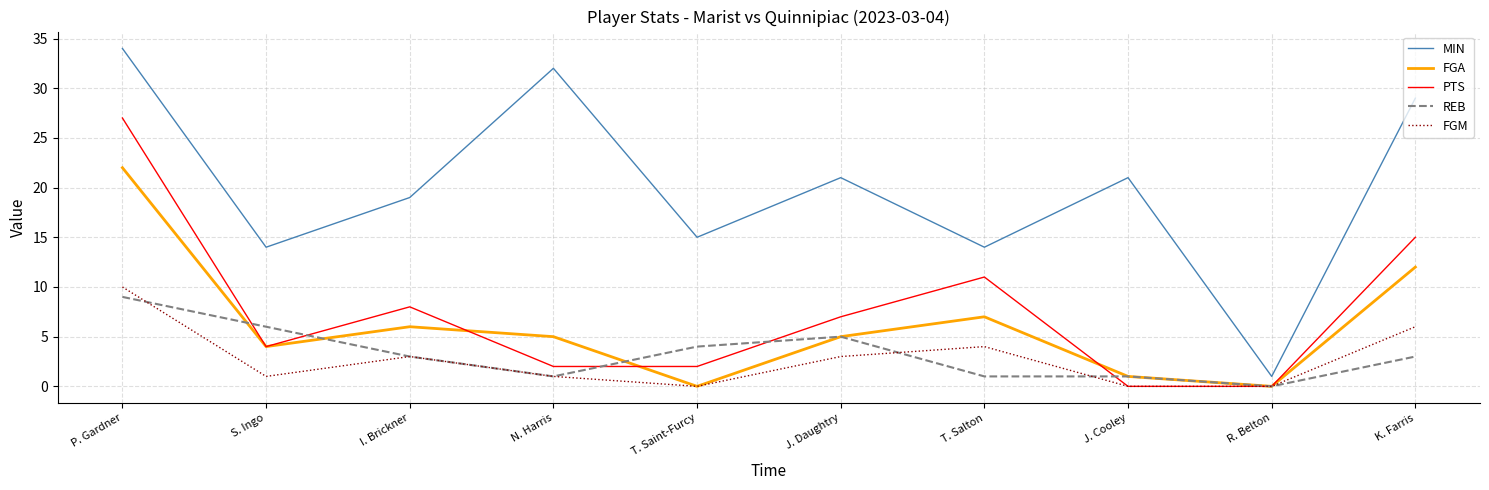

What position from the left is R. Belton?

9